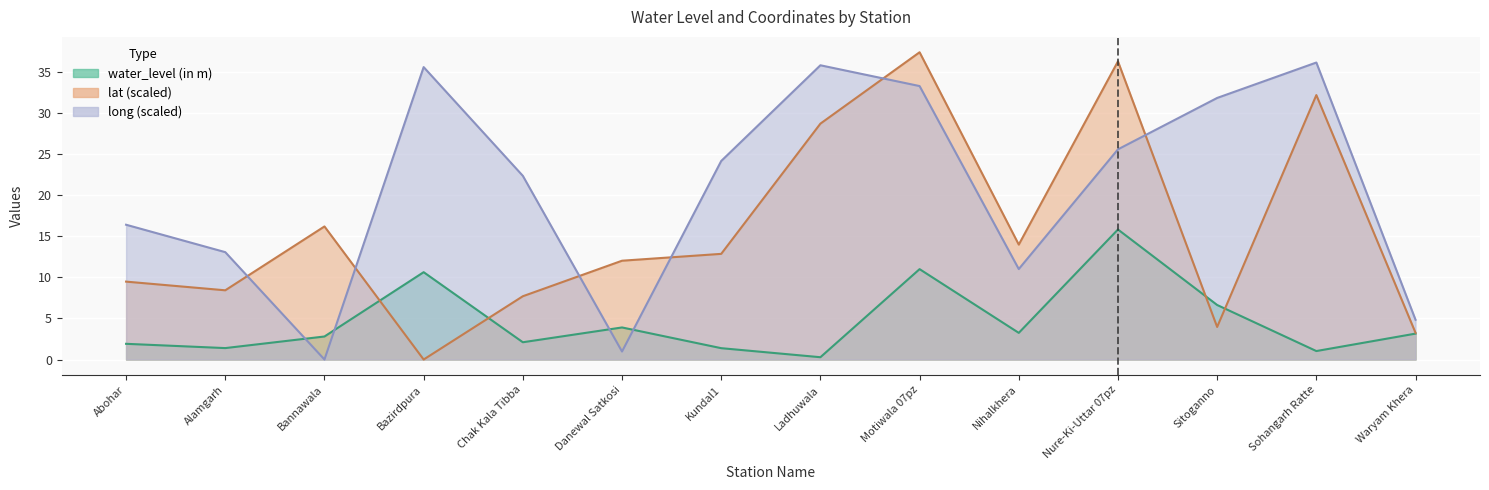

What is the highest value of the long series?

36.1